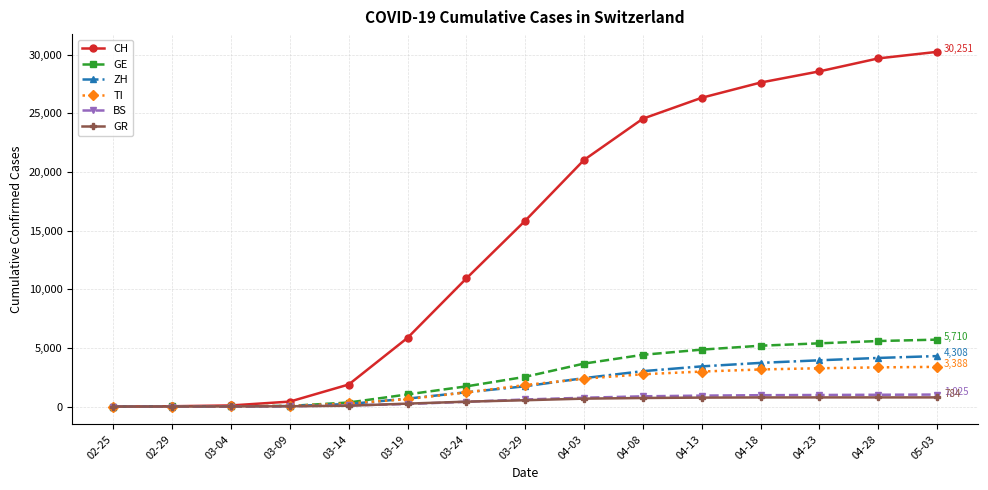

What is the maximum value for BS?

1025